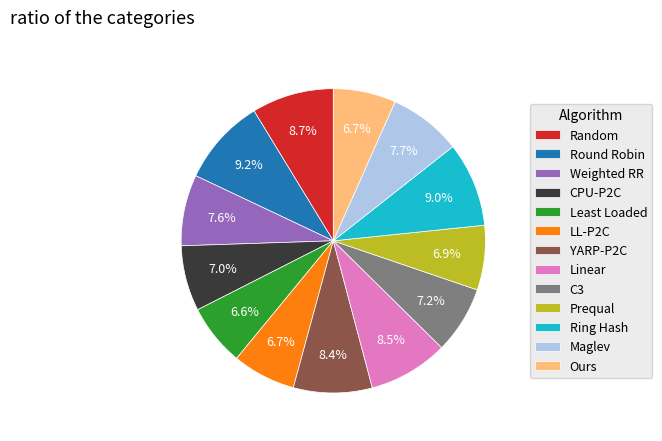

Between YARP-P2C and Round Robin, which is larger?

Round Robin